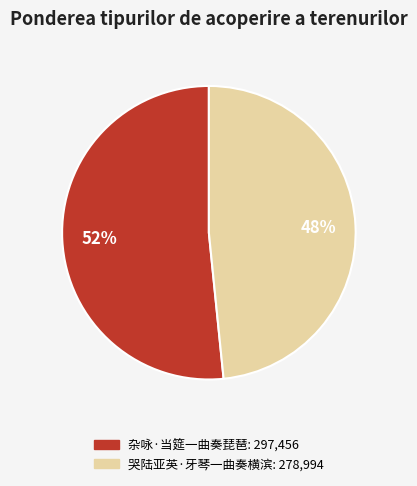

To the nearest percent, what is the average slice percentage?

50%